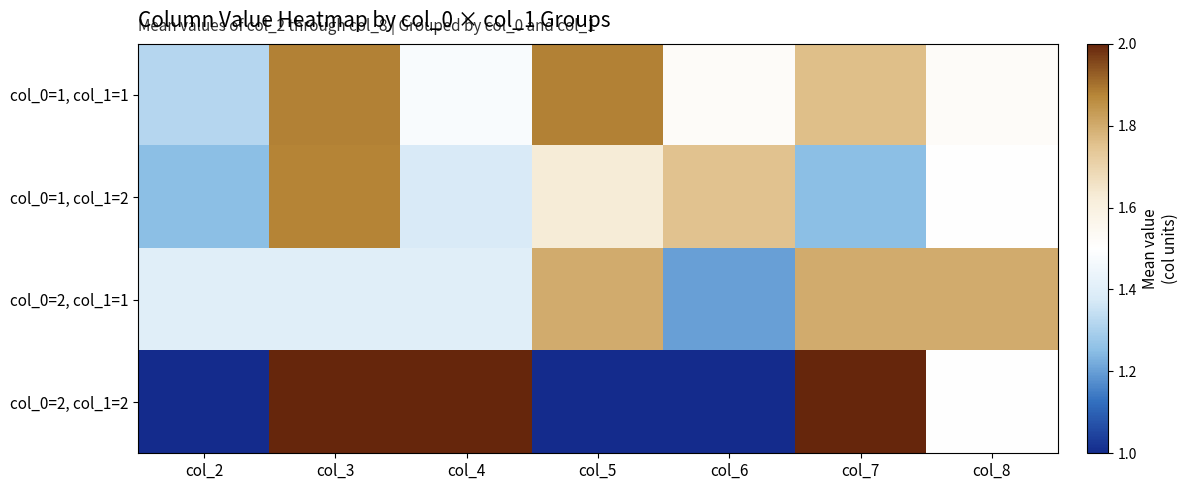

Reading right to left, extract all data points from this chart.

col_0=1, col_1=1: col_8=1.5	col_7=1.8	col_6=1.5	col_5=1.9	col_4=1.5	col_3=1.9	col_2=1.3
col_0=1, col_1=2: col_8=1.5	col_7=1.2	col_6=1.8	col_5=1.6	col_4=1.4	col_3=1.9	col_2=1.2
col_0=2, col_1=1: col_8=1.8	col_7=1.8	col_6=1.2	col_5=1.8	col_4=1.4	col_3=1.4	col_2=1.4
col_0=2, col_1=2: col_8=1.5	col_7=2.0	col_6=1.0	col_5=1.0	col_4=2.0	col_3=2.0	col_2=1.0